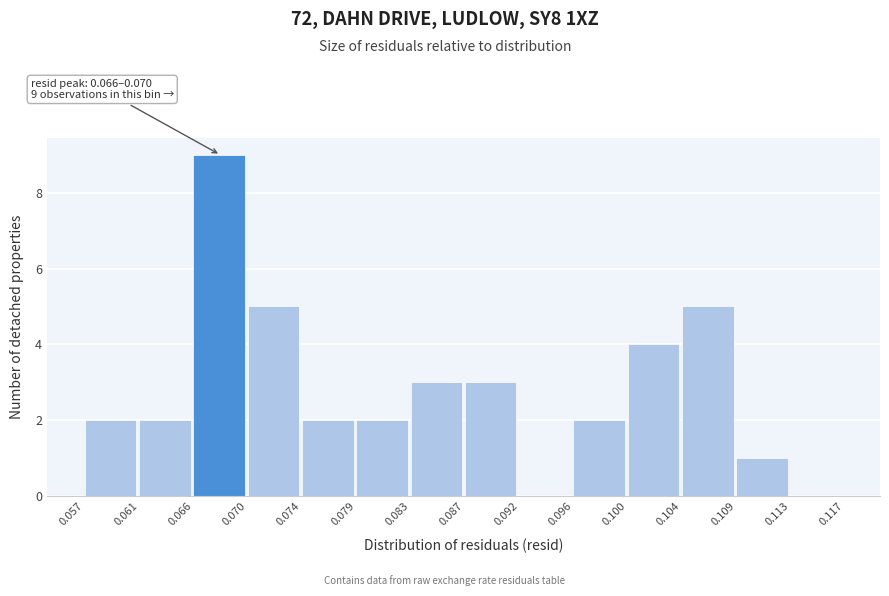

Which range on the x-axis has the tallest bar?

0.066 to 0.070